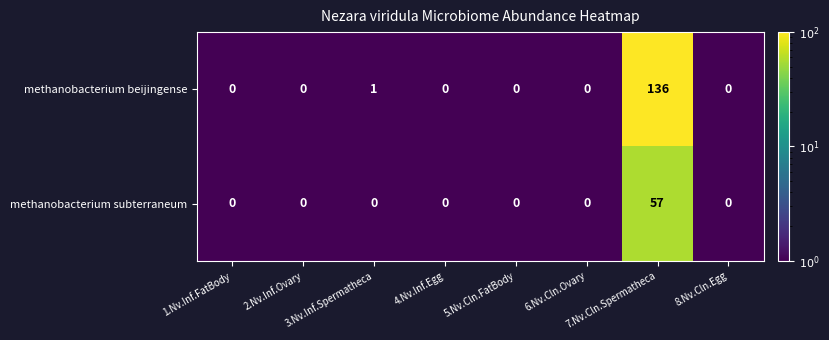

Which series has the largest total across all categories?

methanobacterium beijingense